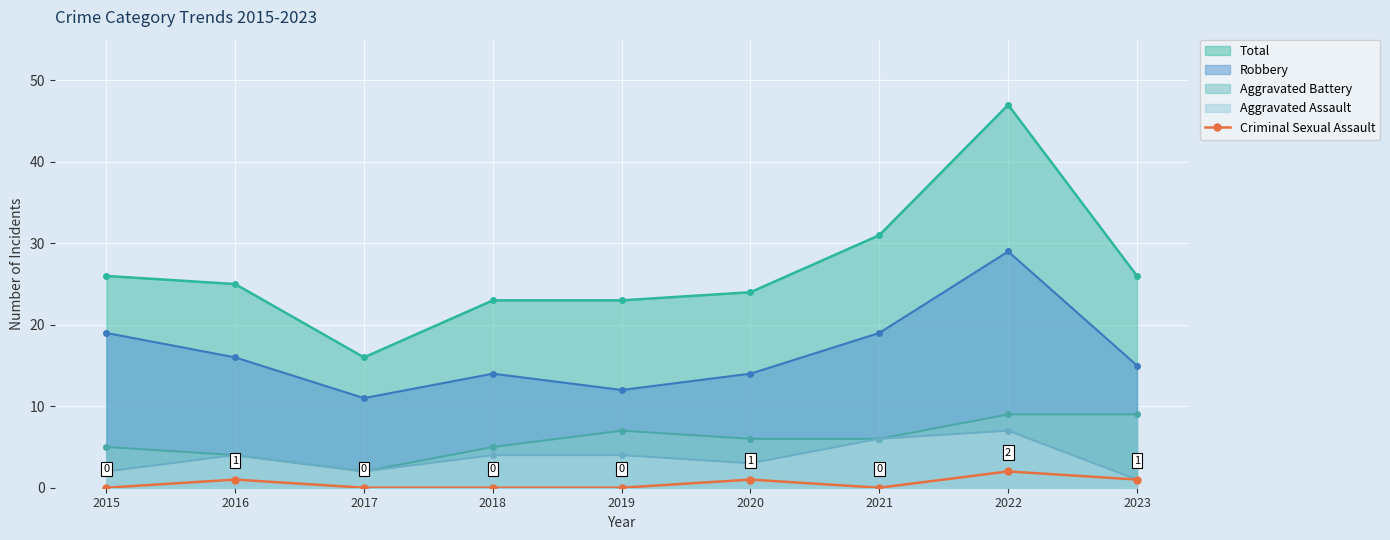

At which category does Robbery reach its first local peak?

2018